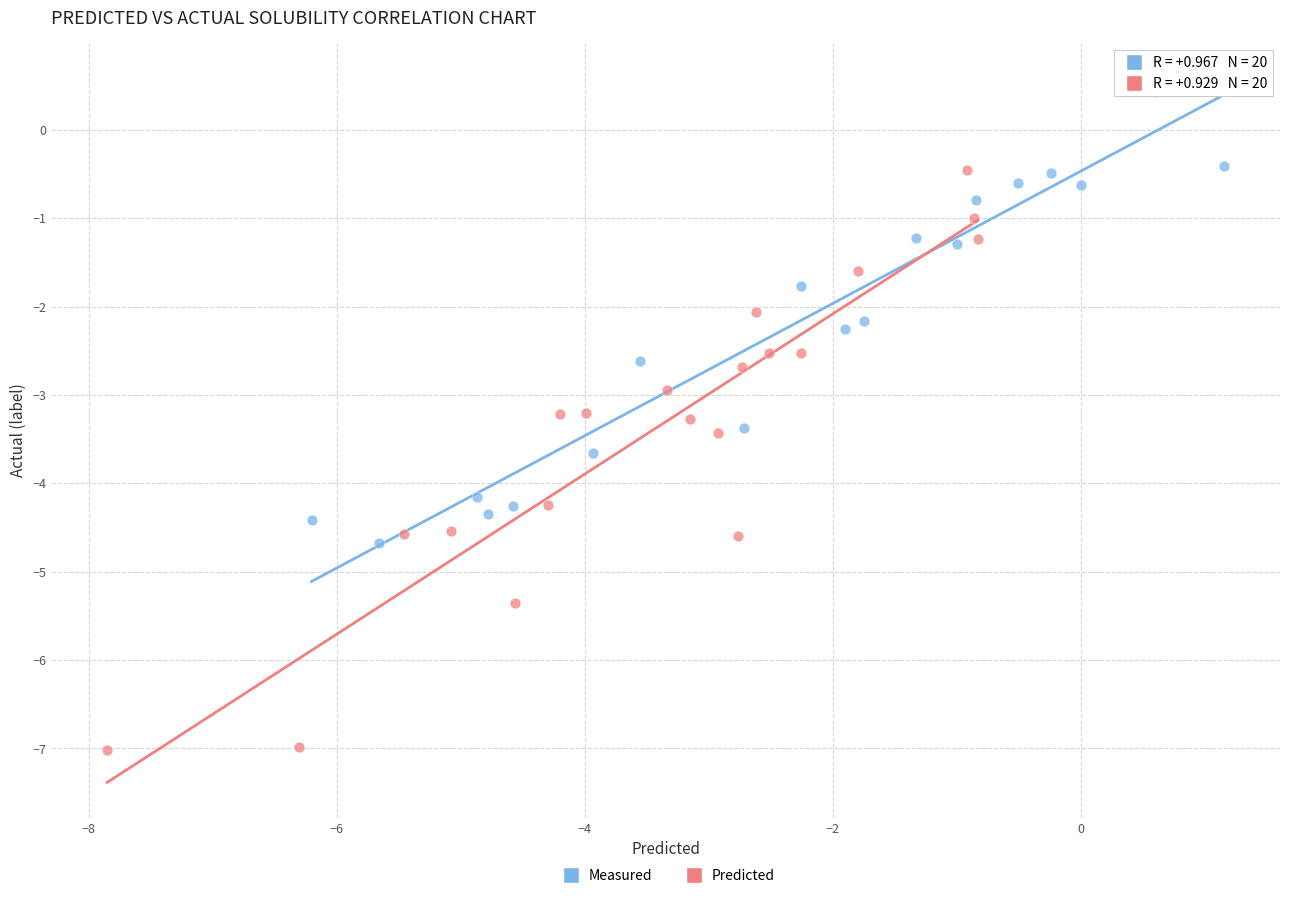

Which series reaches the minimum Y coordinate?

Predicted